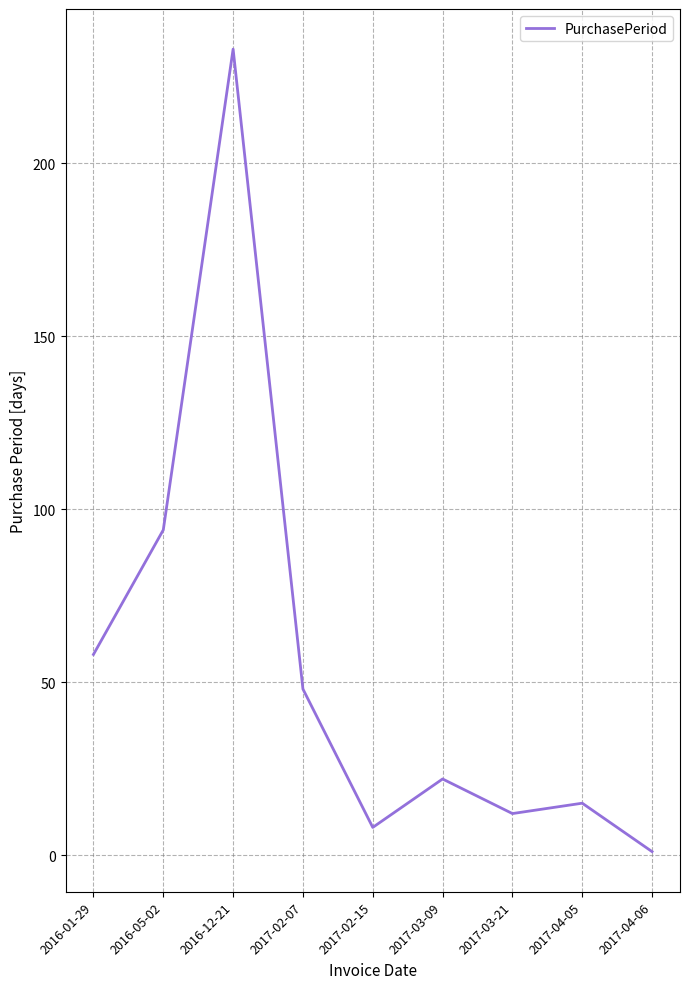

What is the ratio of the value at 2016-01-29 to the value at 2017-04-06?

58.0